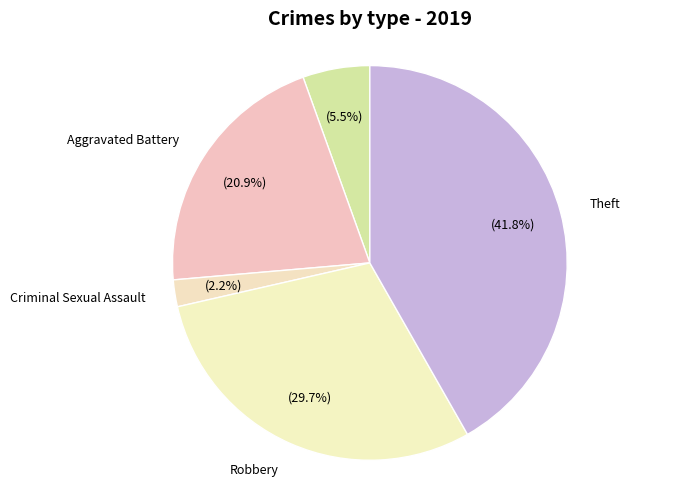

Is there a majority slice in this chart?

No